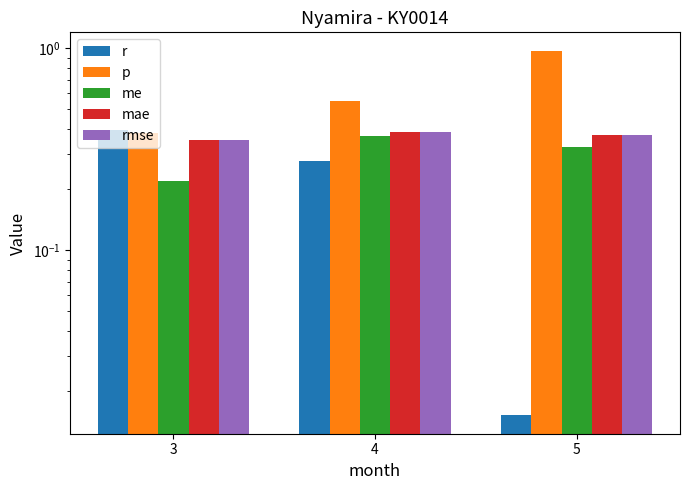

What is the value of the me bar at the 3rd from the left?

0.3